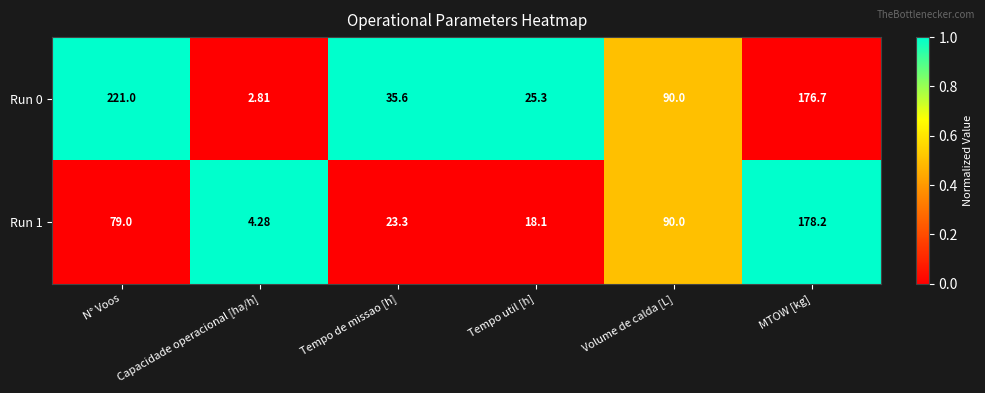

Which category has the lowest value across all series?

Capacidade operacional [ha/h]